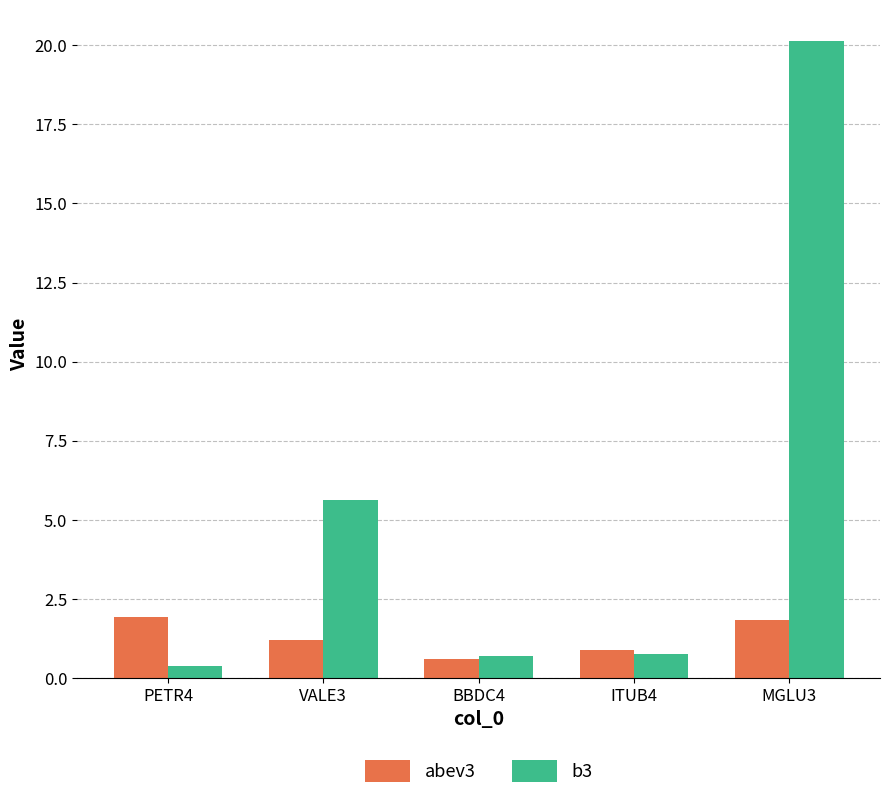

What is the value of the b3 bar at the 4th from the left?

0.7